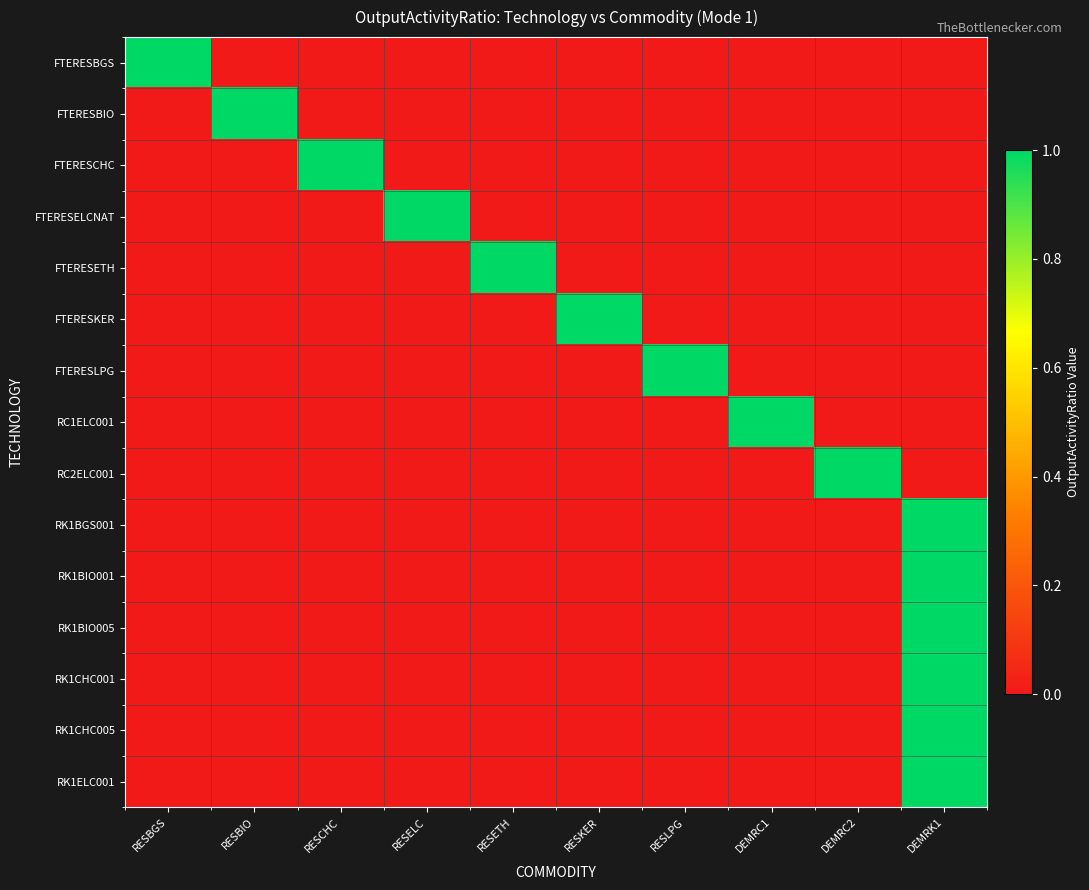

Reading right to left, extract all data points from this chart.

FTERESBGS: DEMRK1=0	DEMRC2=0	DEMRC1=0	RESLPG=0	RESKER=0	RESETH=0	RESELC=0	RESCHC=0	RESBIO=0	RESBGS=1
FTERESBIO: DEMRK1=0	DEMRC2=0	DEMRC1=0	RESLPG=0	RESKER=0	RESETH=0	RESELC=0	RESCHC=0	RESBIO=1	RESBGS=0
FTERESCHC: DEMRK1=0	DEMRC2=0	DEMRC1=0	RESLPG=0	RESKER=0	RESETH=0	RESELC=0	RESCHC=1	RESBIO=0	RESBGS=0
FTERESELCNAT: DEMRK1=0	DEMRC2=0	DEMRC1=0	RESLPG=0	RESKER=0	RESETH=0	RESELC=1	RESCHC=0	RESBIO=0	RESBGS=0
FTERESETH: DEMRK1=0	DEMRC2=0	DEMRC1=0	RESLPG=0	RESKER=0	RESETH=1	RESELC=0	RESCHC=0	RESBIO=0	RESBGS=0
FTERESKER: DEMRK1=0	DEMRC2=0	DEMRC1=0	RESLPG=0	RESKER=1	RESETH=0	RESELC=0	RESCHC=0	RESBIO=0	RESBGS=0
FTERESLPG: DEMRK1=0	DEMRC2=0	DEMRC1=0	RESLPG=1	RESKER=0	RESETH=0	RESELC=0	RESCHC=0	RESBIO=0	RESBGS=0
RC1ELC001: DEMRK1=0	DEMRC2=0	DEMRC1=1	RESLPG=0	RESKER=0	RESETH=0	RESELC=0	RESCHC=0	RESBIO=0	RESBGS=0
RC2ELC001: DEMRK1=0	DEMRC2=1	DEMRC1=0	RESLPG=0	RESKER=0	RESETH=0	RESELC=0	RESCHC=0	RESBIO=0	RESBGS=0
RK1BGS001: DEMRK1=1	DEMRC2=0	DEMRC1=0	RESLPG=0	RESKER=0	RESETH=0	RESELC=0	RESCHC=0	RESBIO=0	RESBGS=0
RK1BIO001: DEMRK1=1	DEMRC2=0	DEMRC1=0	RESLPG=0	RESKER=0	RESETH=0	RESELC=0	RESCHC=0	RESBIO=0	RESBGS=0
RK1BIO005: DEMRK1=1	DEMRC2=0	DEMRC1=0	RESLPG=0	RESKER=0	RESETH=0	RESELC=0	RESCHC=0	RESBIO=0	RESBGS=0
RK1CHC001: DEMRK1=1	DEMRC2=0	DEMRC1=0	RESLPG=0	RESKER=0	RESETH=0	RESELC=0	RESCHC=0	RESBIO=0	RESBGS=0
RK1CHC005: DEMRK1=1	DEMRC2=0	DEMRC1=0	RESLPG=0	RESKER=0	RESETH=0	RESELC=0	RESCHC=0	RESBIO=0	RESBGS=0
RK1ELC001: DEMRK1=1	DEMRC2=0	DEMRC1=0	RESLPG=0	RESKER=0	RESETH=0	RESELC=0	RESCHC=0	RESBIO=0	RESBGS=0